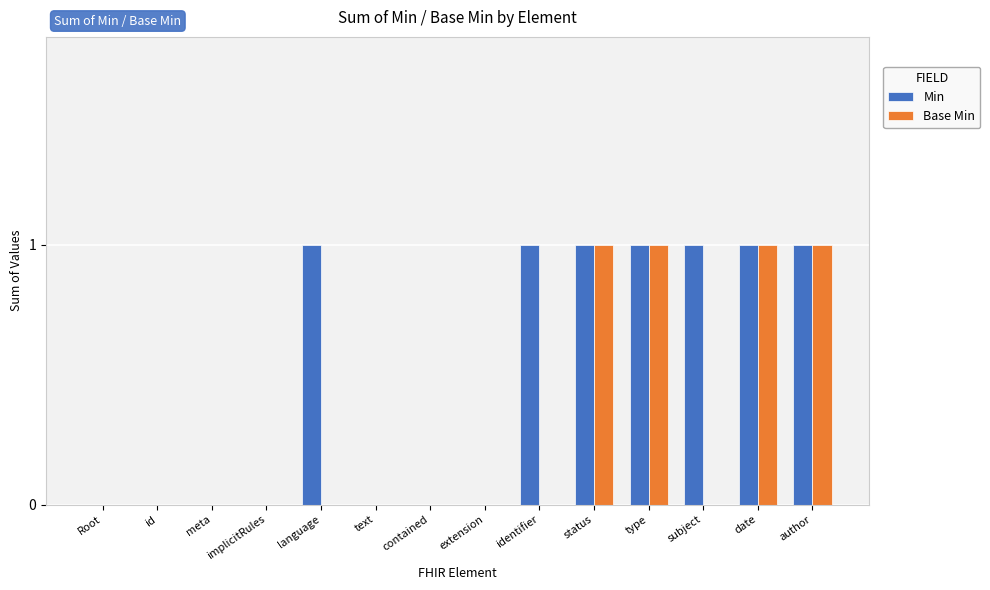

Between language and status, which series saw the biggest shift?

Base Min